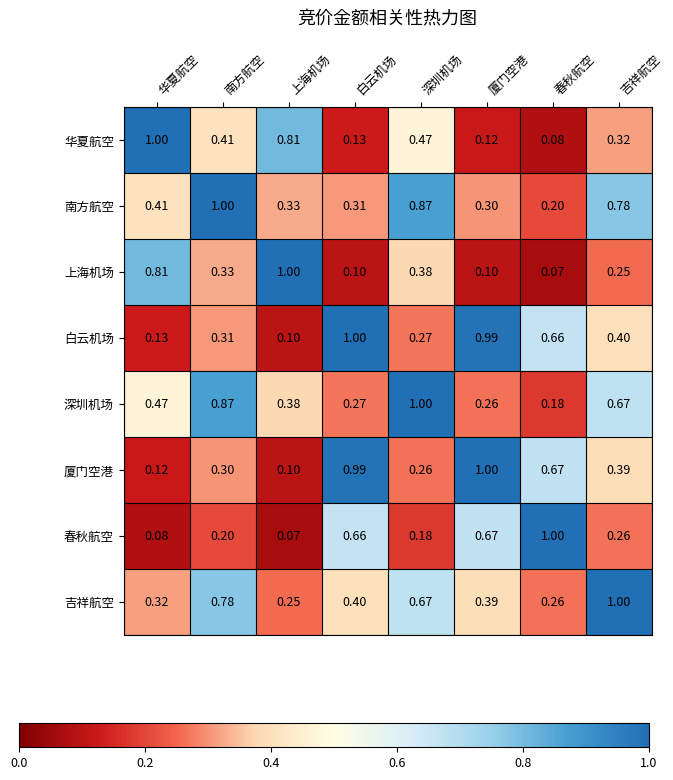

Which category has the highest value in the 吉祥航空 series?

吉祥航空